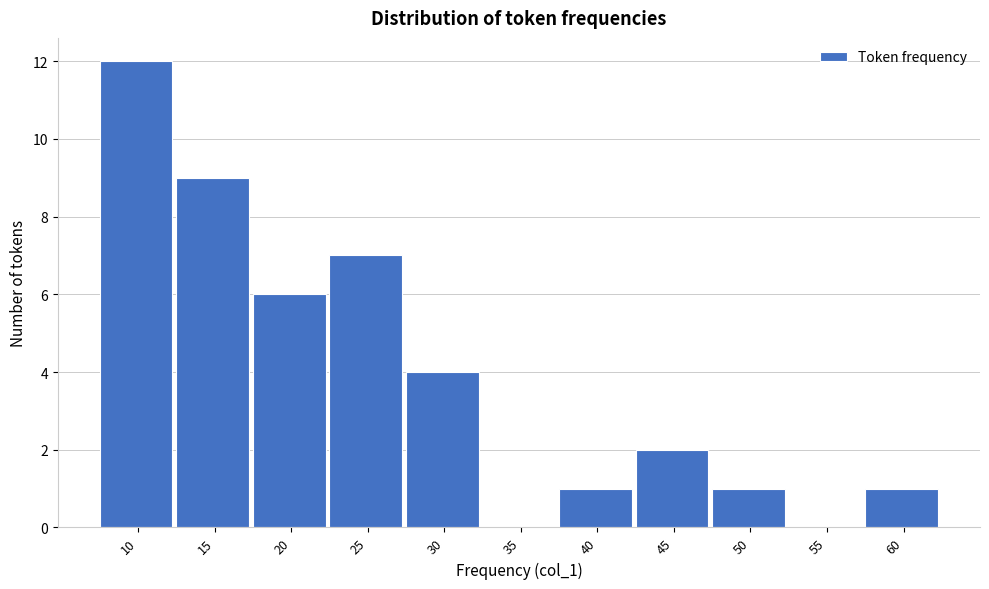

Reading left to right, list all the values displayed in this chart.

10=12	15=9	20=6	25=7	30=4	35=0	40=1	45=2	50=1	55=0	60=1